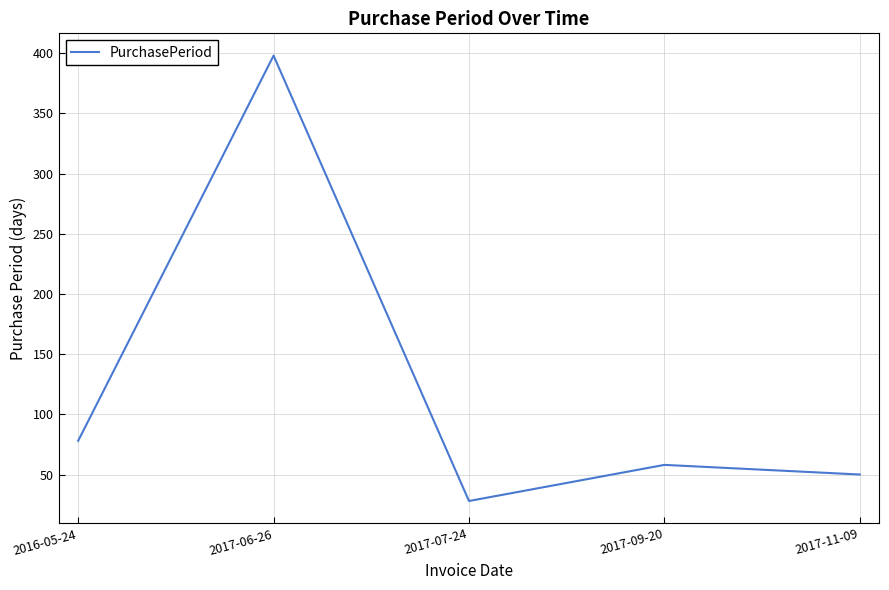

Reading left to right, extract all data points from this chart.

2016-05-24=78	2017-06-26=398	2017-07-24=28	2017-09-20=58	2017-11-09=50